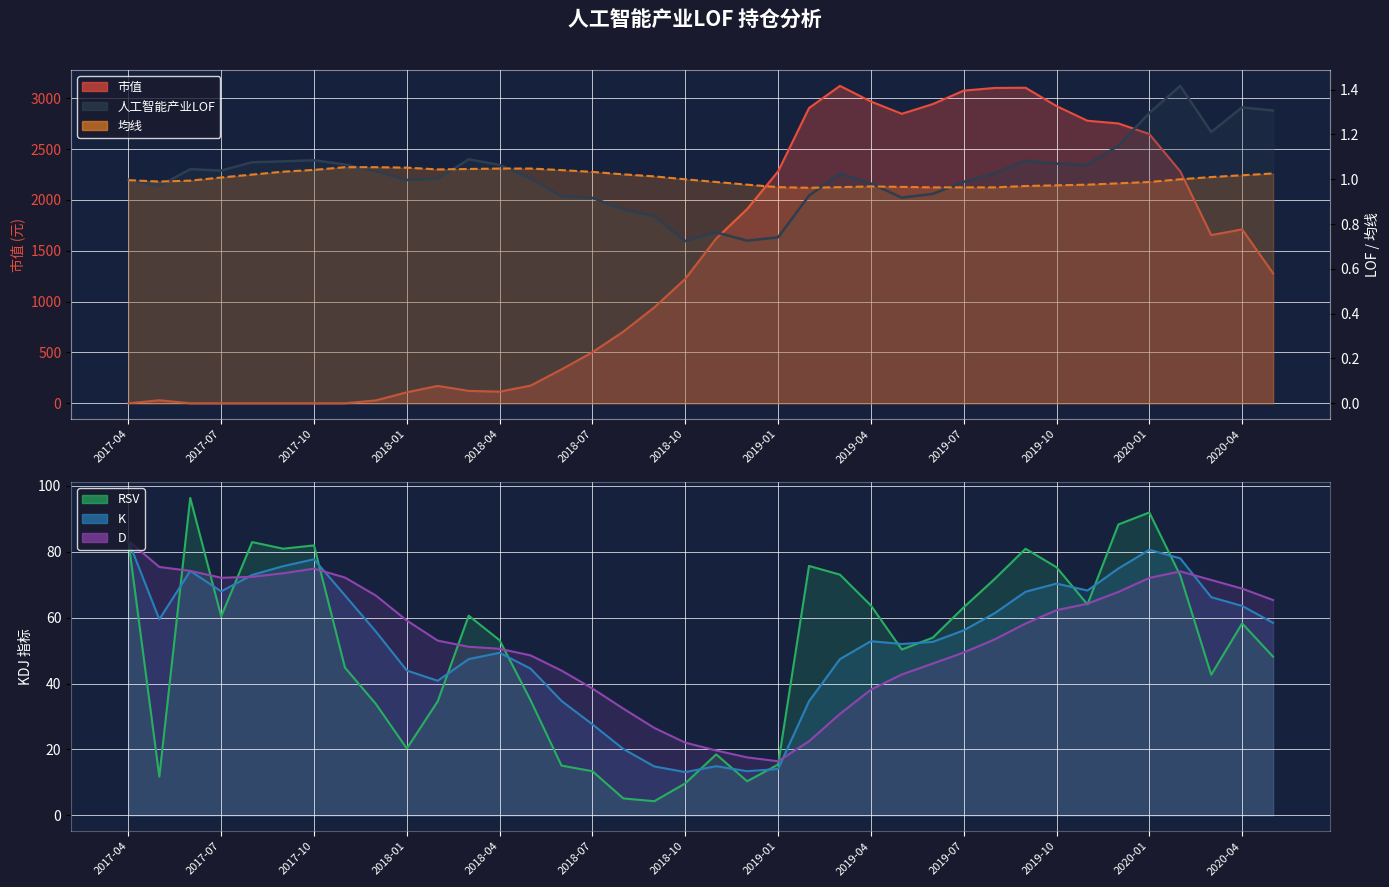

What is the highest value of the D series?

83.3